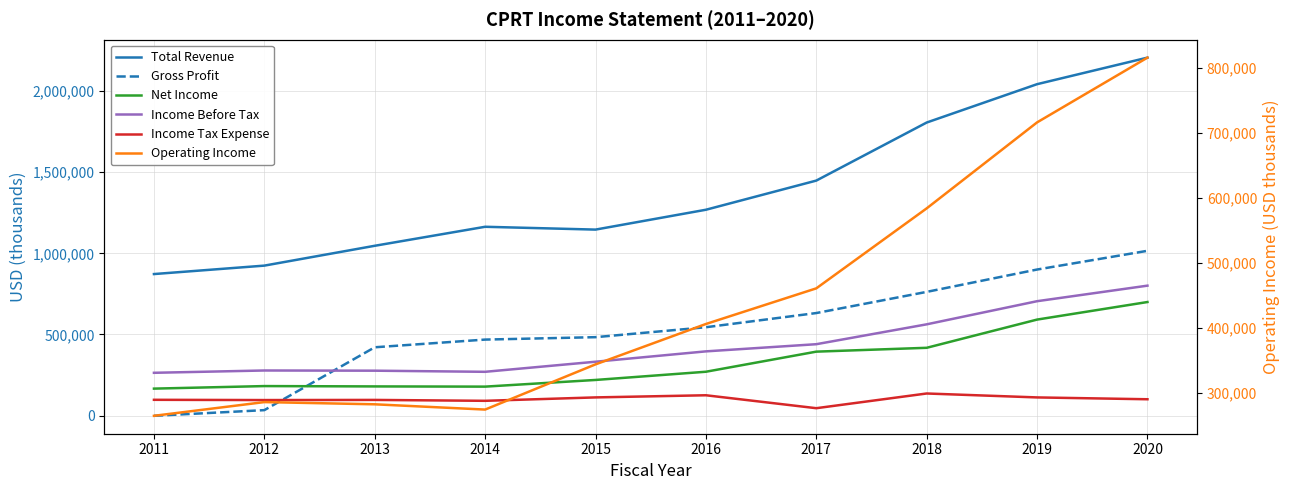

How many interior local peaks does the Net Income series have?

1